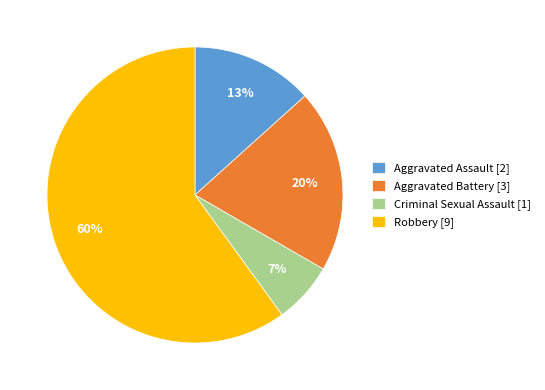

What is the ratio of the value at Criminal Sexual Assault [1] to the value at Aggravated Assault [2]?

0.5